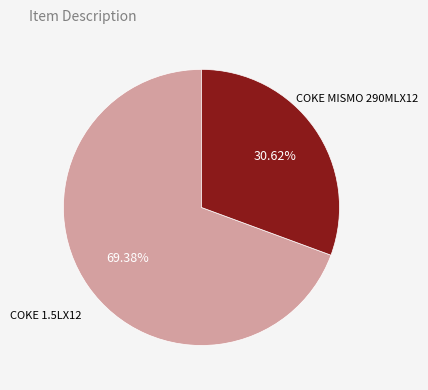

To the nearest percent, what percentage of the pie is COKE MISMO 290MLX12?

31%